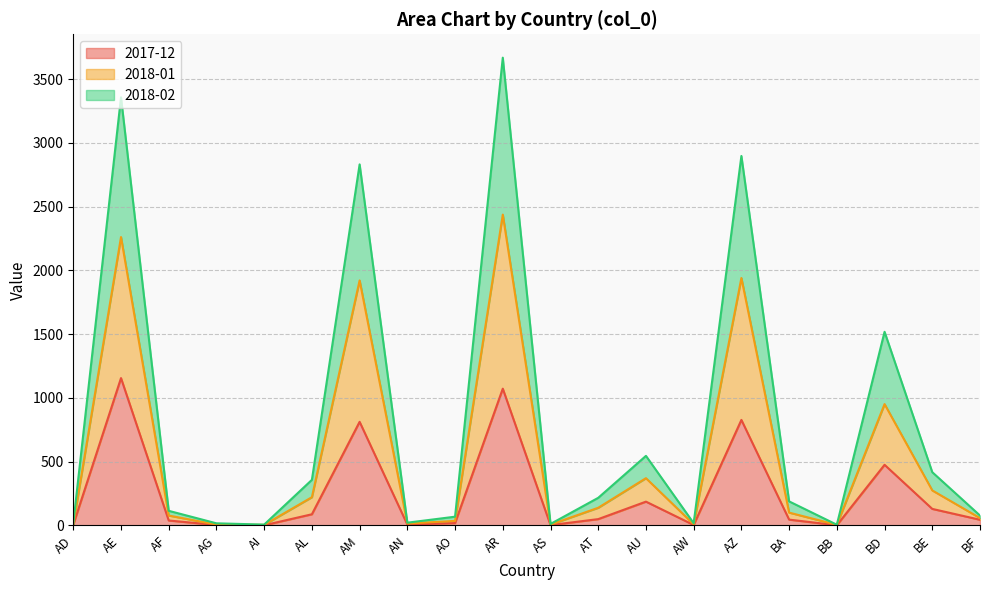

What is the total value across all series at AM?

2831